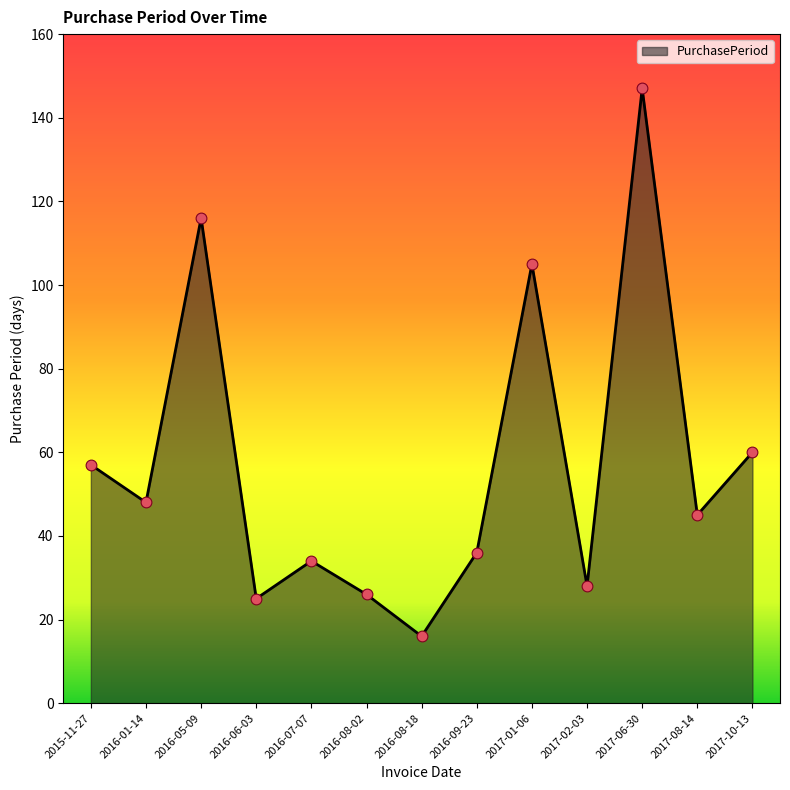

Approximately how many times larger is the value at 2015-11-27 compared to 2016-08-02?

2.2